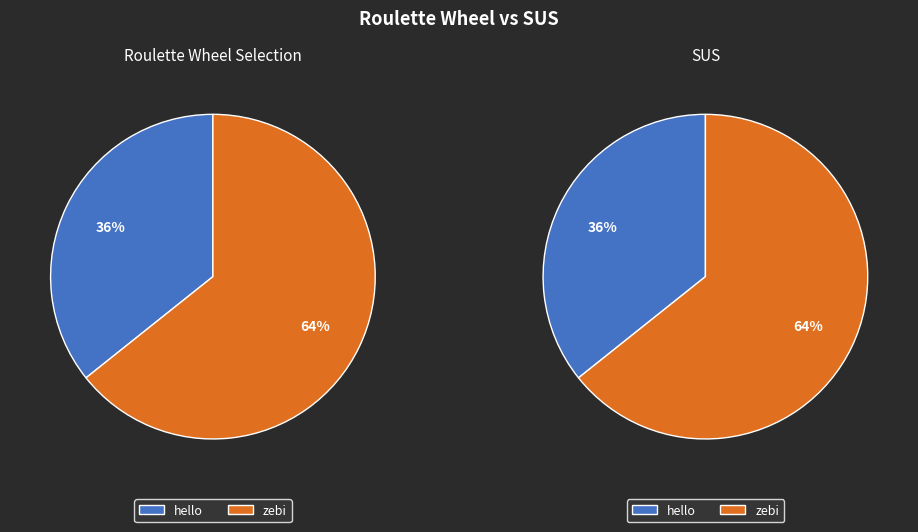

What percentage is NOT represented by hello?

64.3%